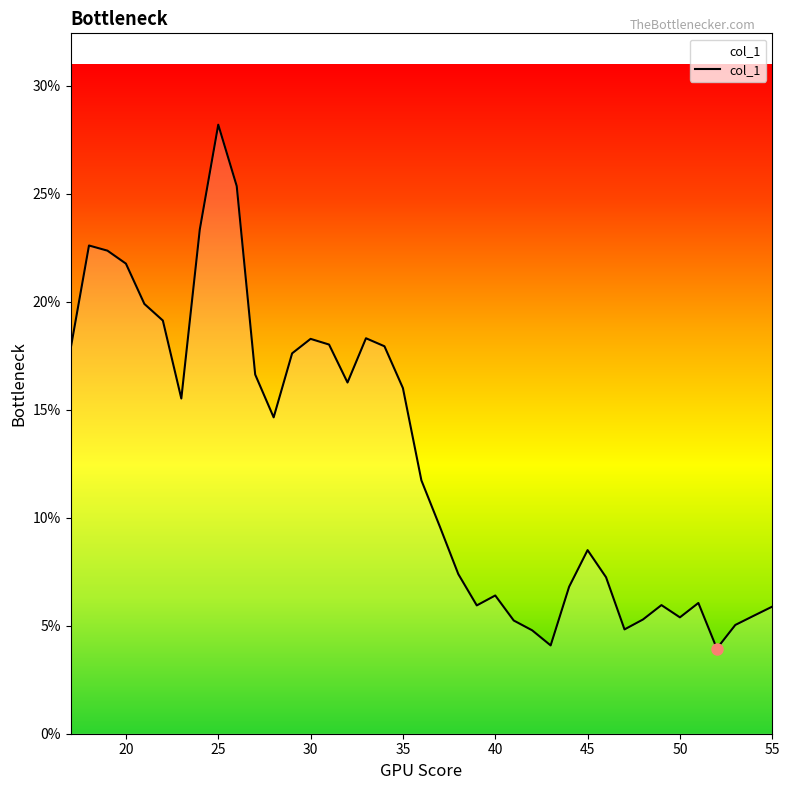

Which category has the highest value across all series?

25